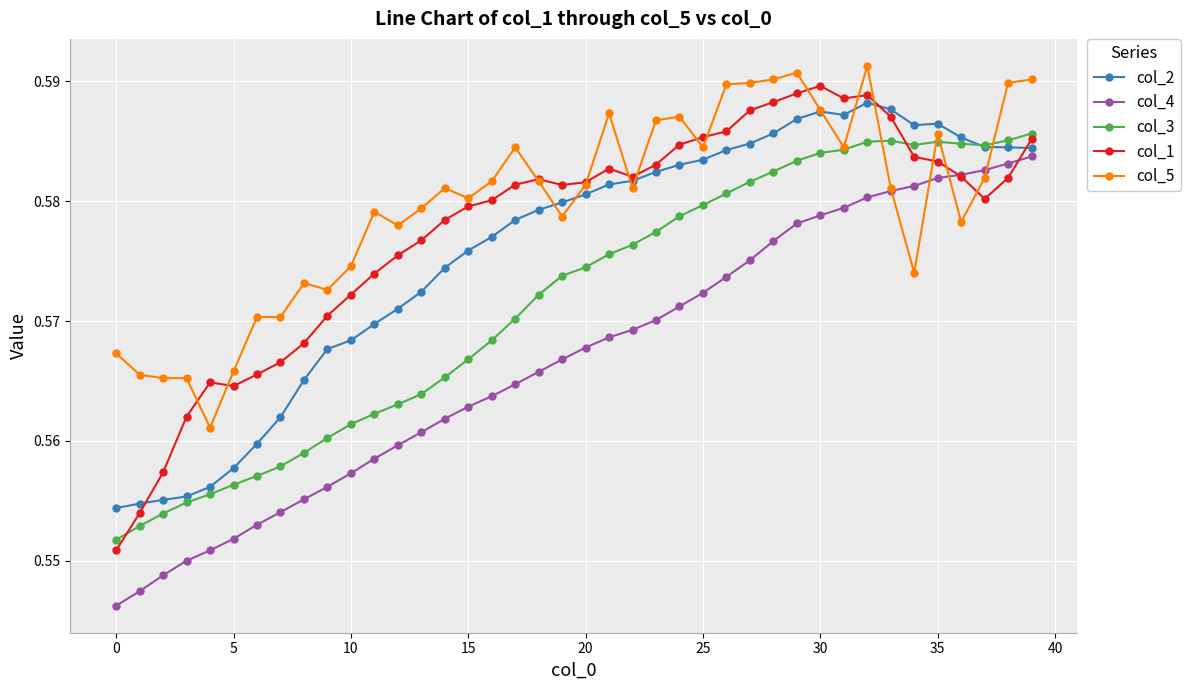

True or false: col_3 and col_4 cross at least once.

False